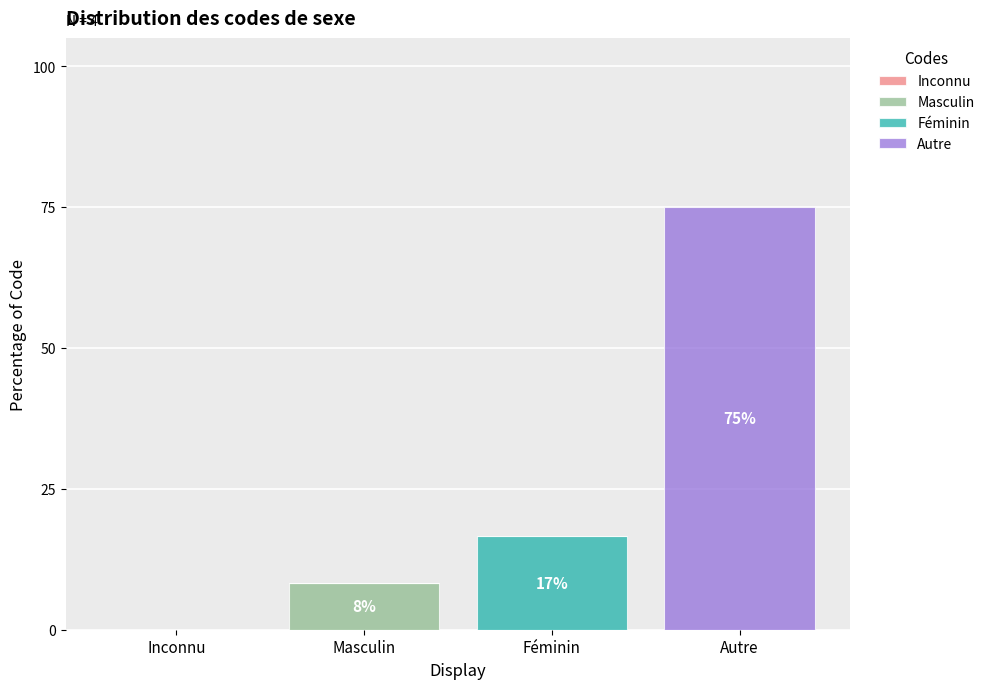

Which category has the highest value in the Masculin series?

Masculin